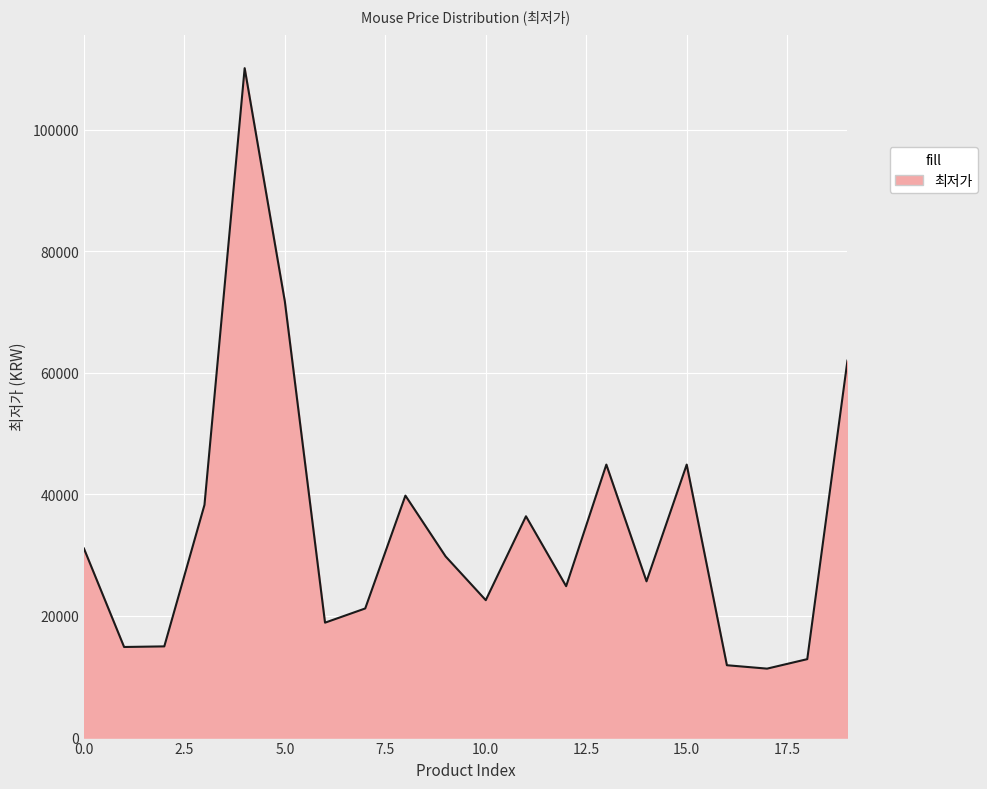

What is the difference between the maximum and minimum values?

98760